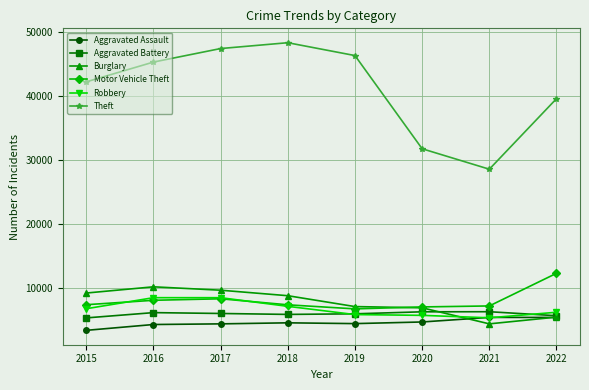

What is the greatest value displayed?

48388